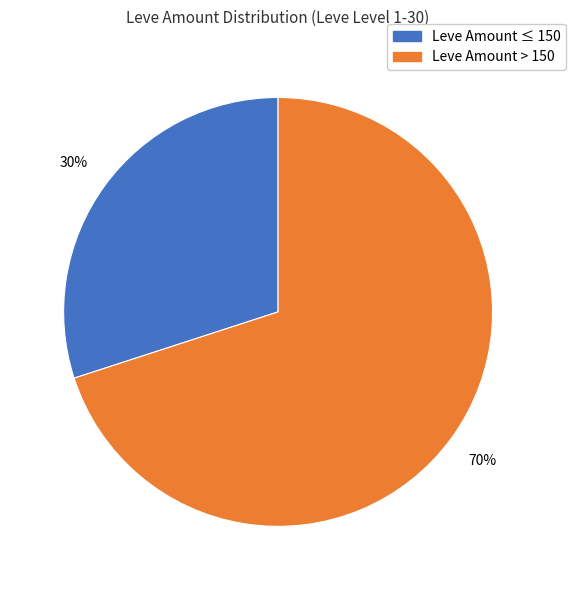

Is there any slice that represents more than half of the pie?

Yes